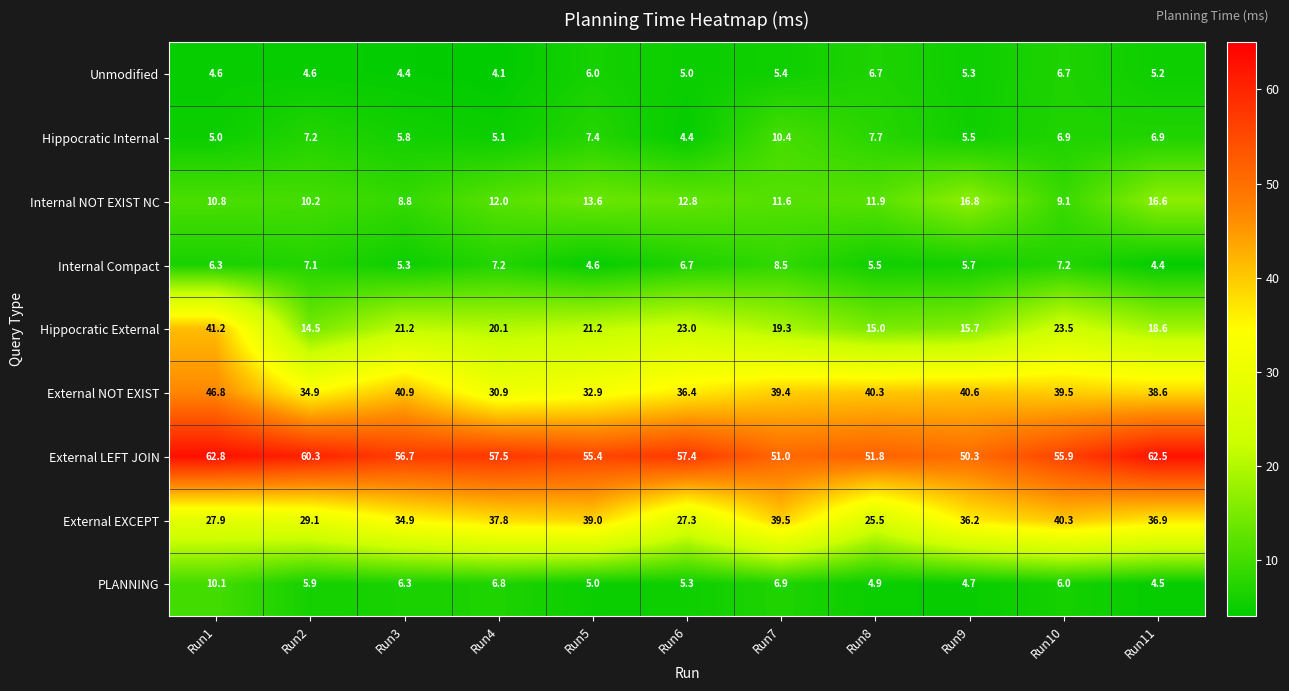

What is the highest value of the External EXCEPT series?

40.3